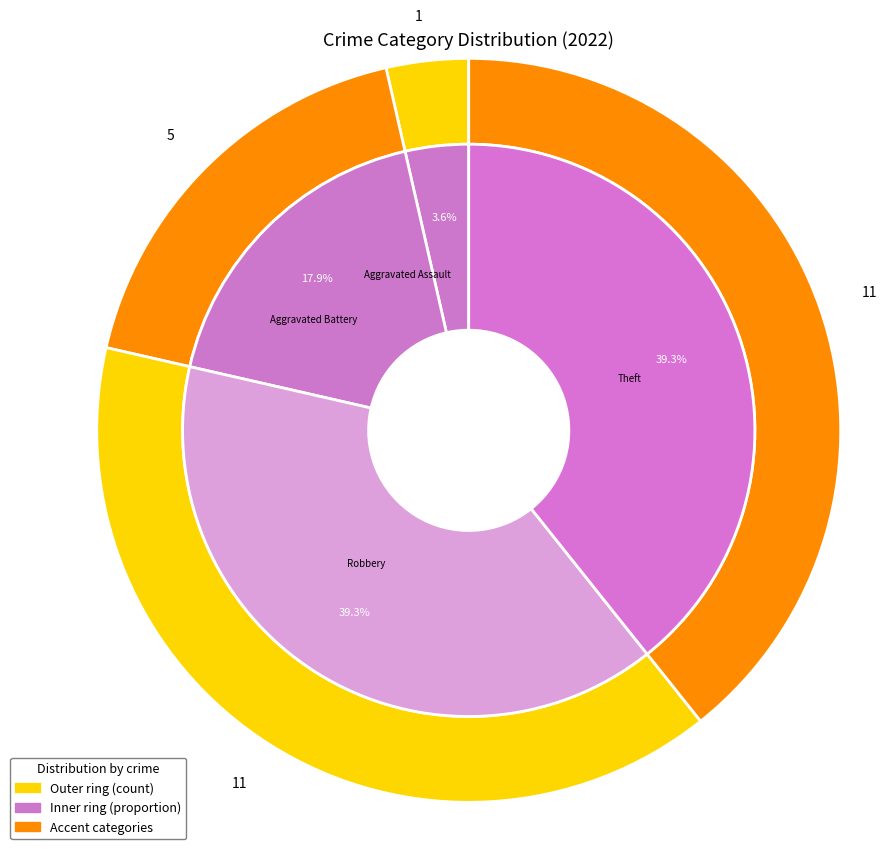

How many segments does this pie chart have?

8